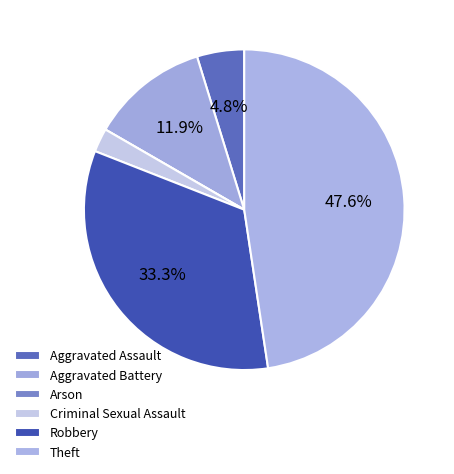

To the nearest percent, what percentage of the pie is Aggravated Battery?

12%